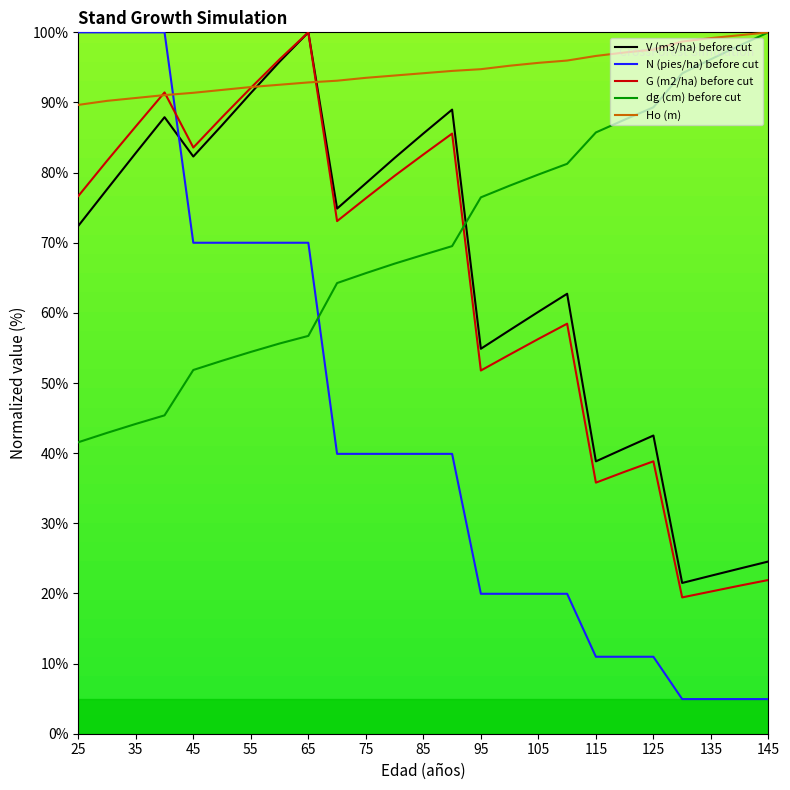

Does the chart have visible grid lines?

No